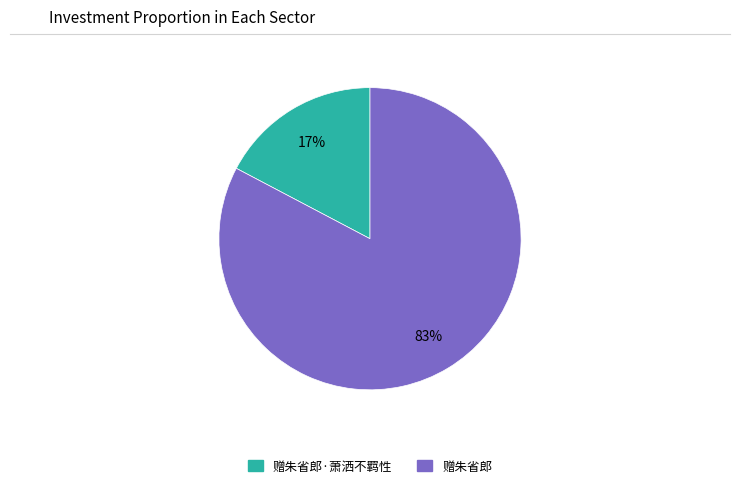

To the nearest percent, what is the average slice percentage?

50%